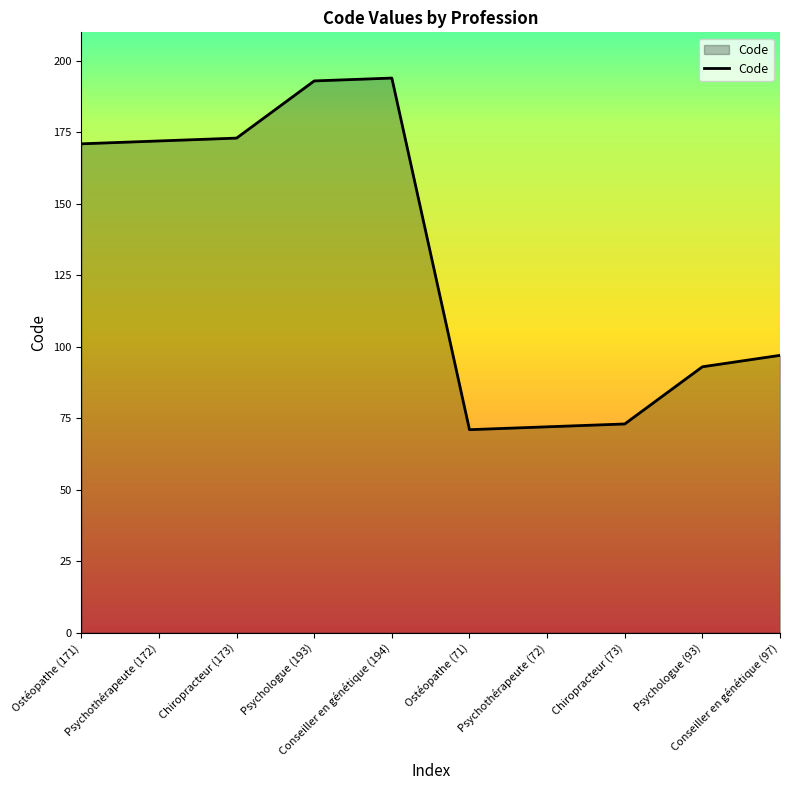

What is the minimum value shown in the chart?

71